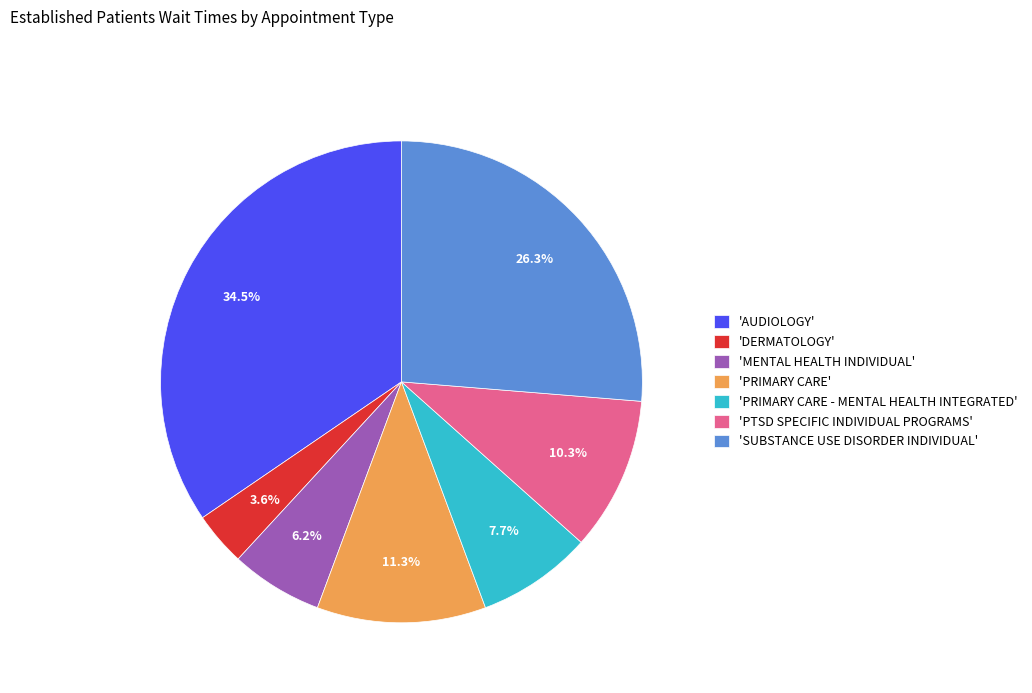

Which category has the smallest portion of the pie?

'DERMATOLOGY'